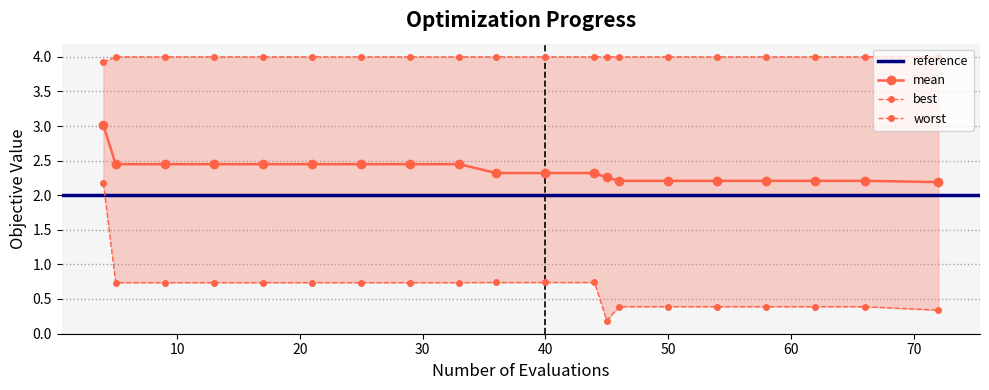

What is the maximum value for mean?

3.0